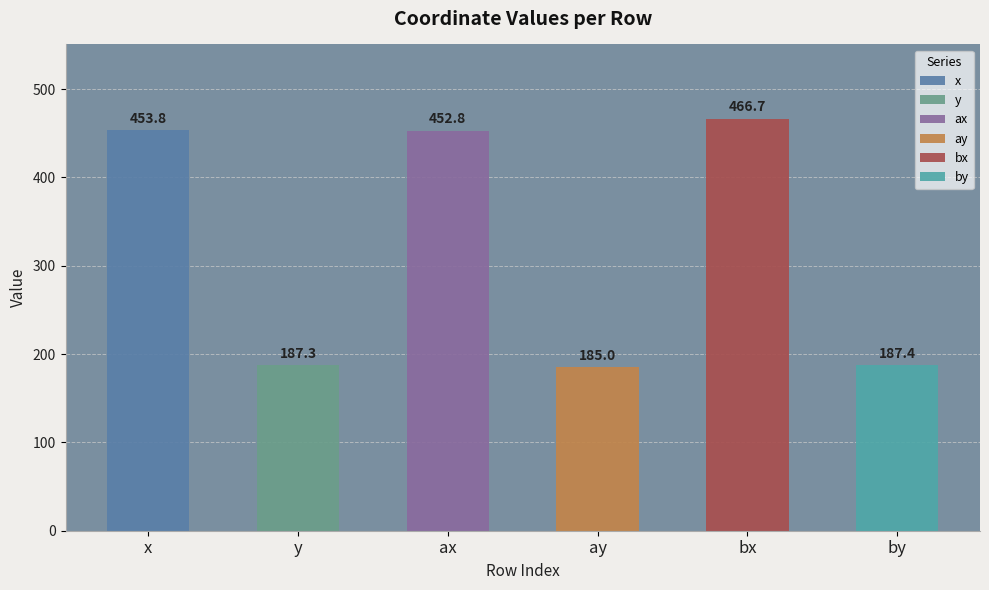

Is it true that ay equals 314.8 at 15?

False